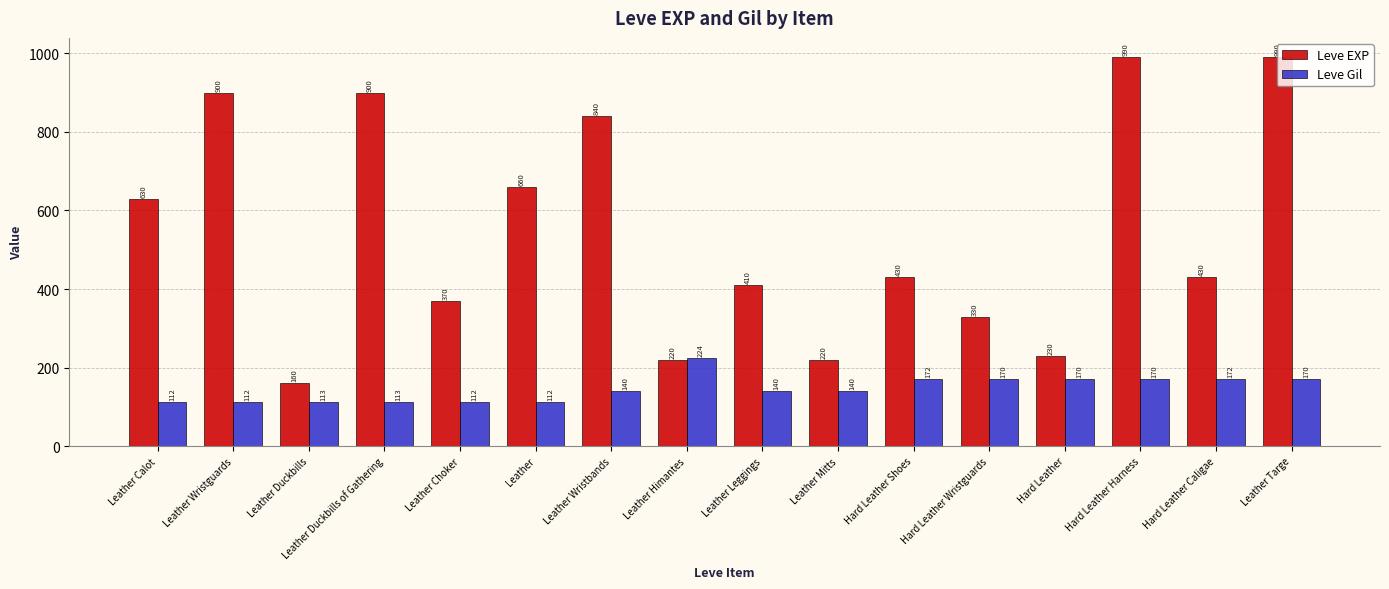

Which series has the widest spread of values?

Leve EXP